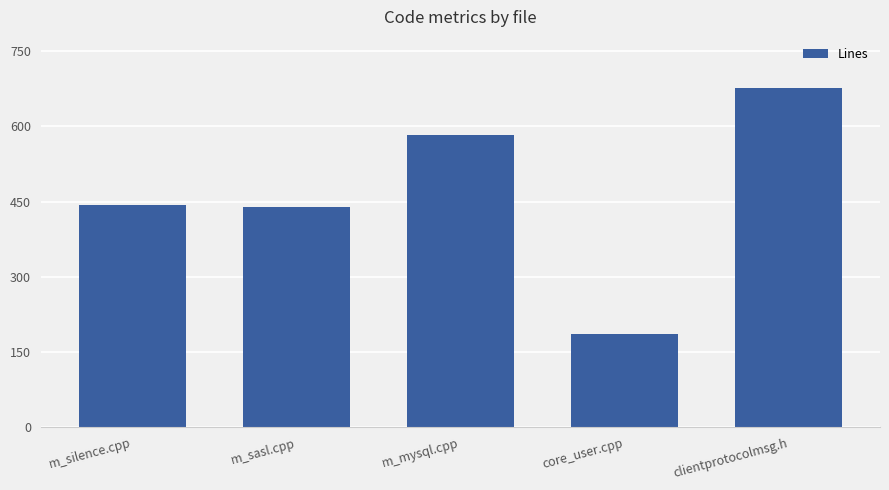

What is the change in value from m_mysql.cpp to core_user.cpp?

-396